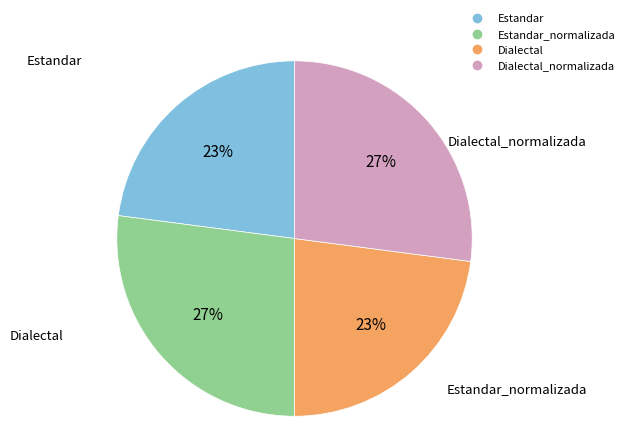

Is there a majority slice in this chart?

No